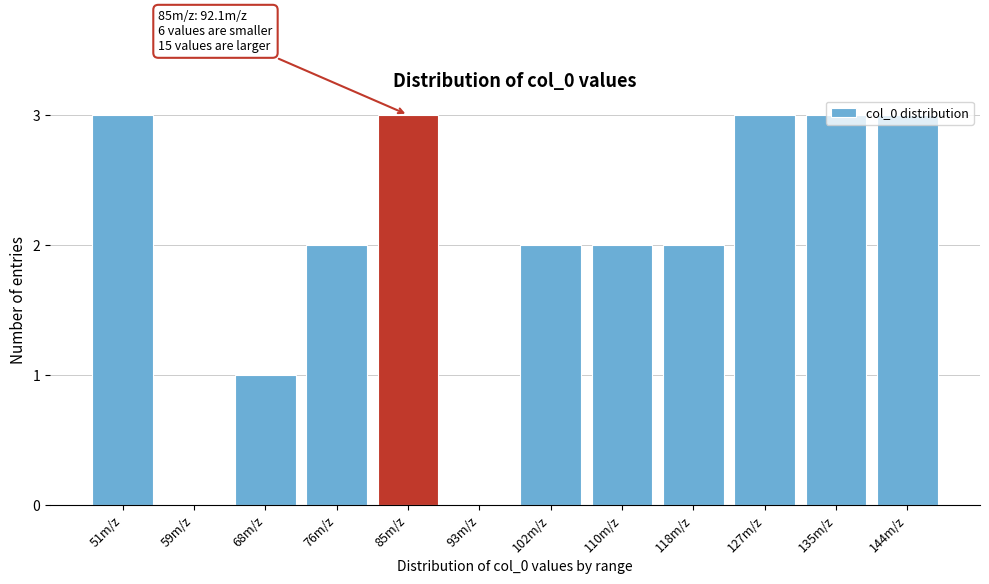

What is the change in value from 102m/z to 135m/z?

+1